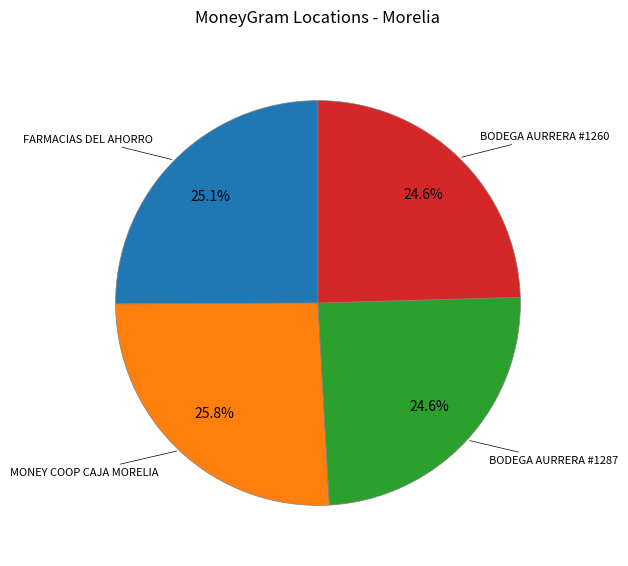

Does any single category account for the majority?

No